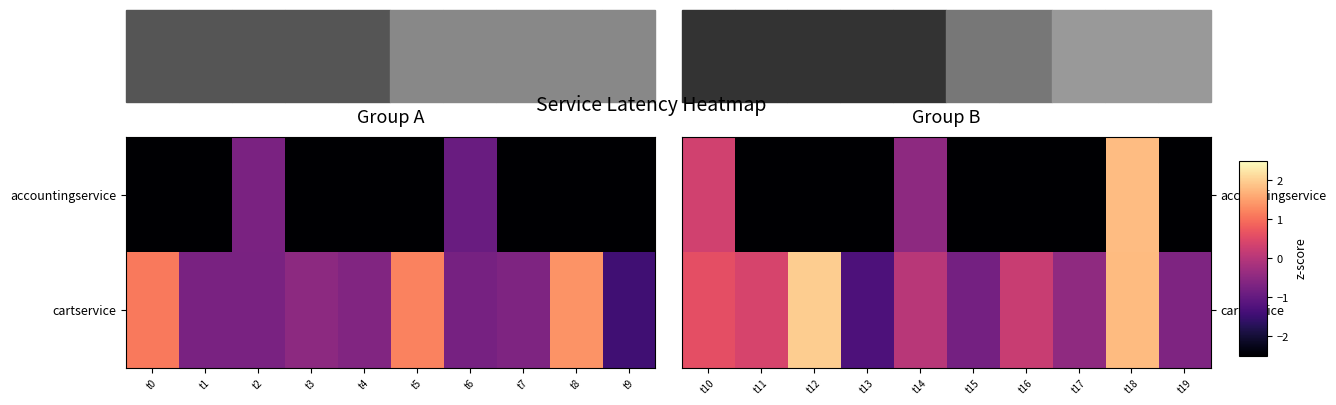

Which category has the lowest value across all series?

t11